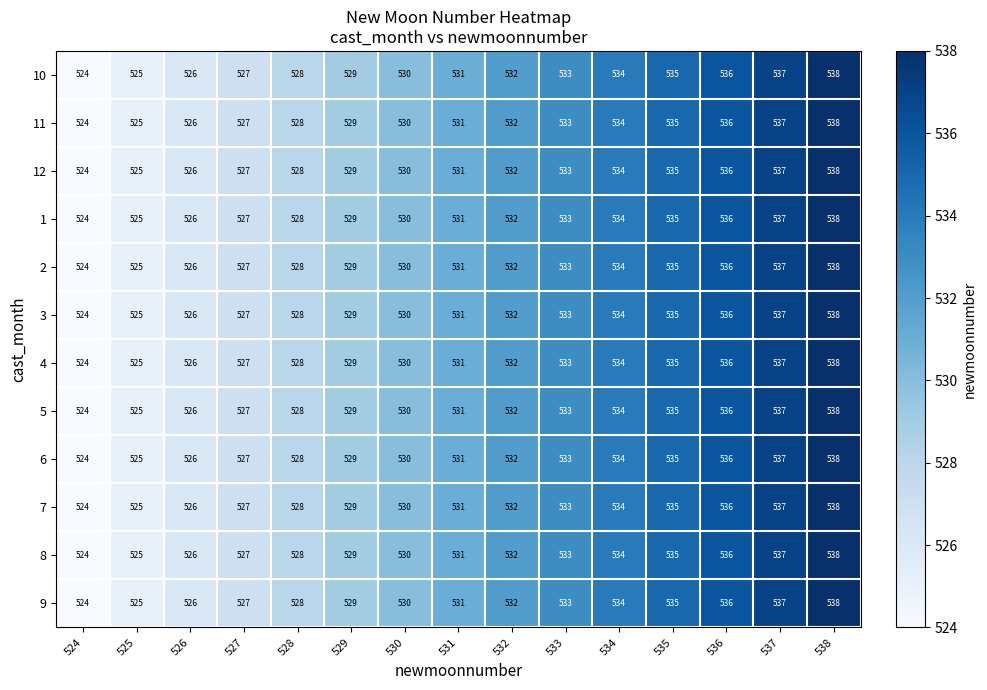

What value does the 4 series have at 534, to the nearest 10?

530